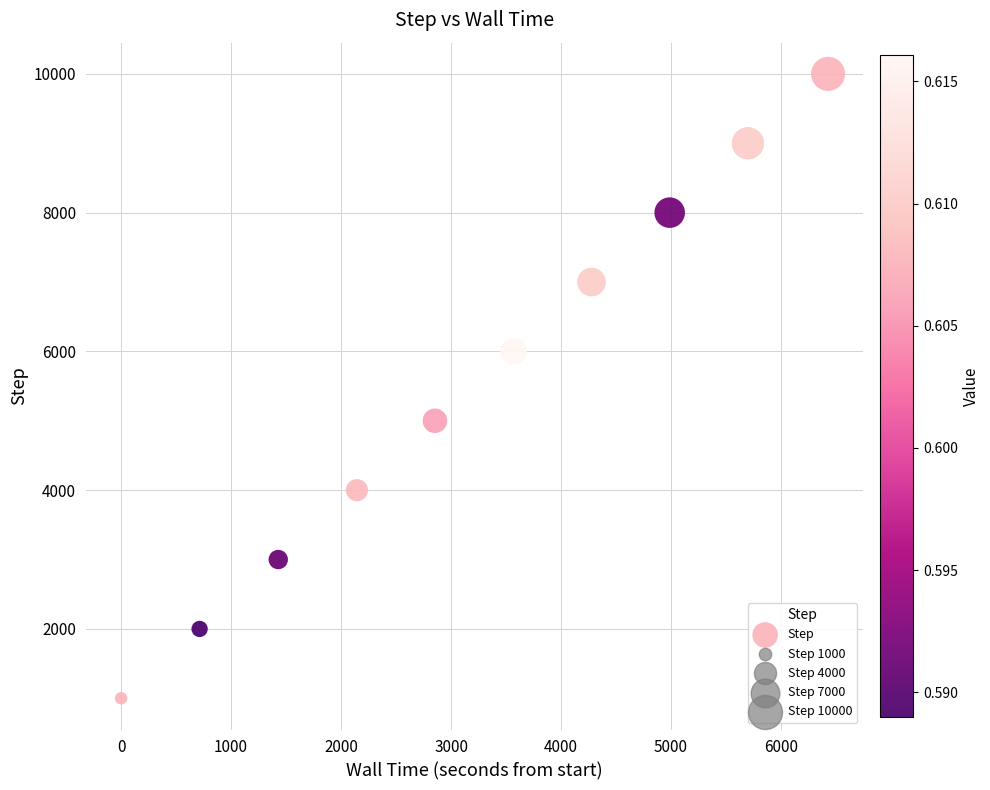

What is the range of Y values (max minus min)?

9000